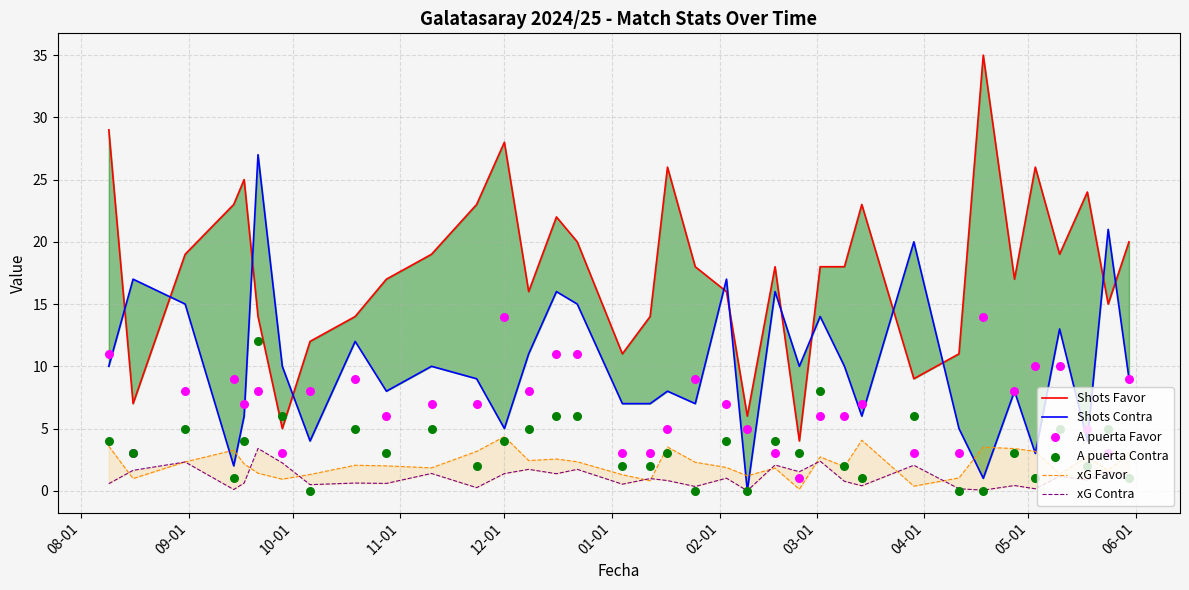

Which series reaches the maximum Y coordinate?

Shots Favor